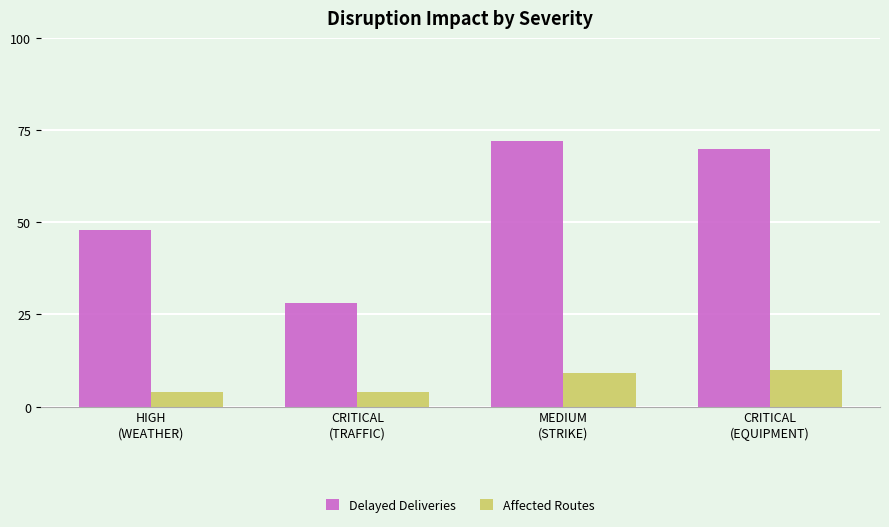

Is the value of Delayed Deliveries at CRITICAL
(TRAFFIC) greater than the value of Affected Routes at HIGH
(WEATHER)?

Yes